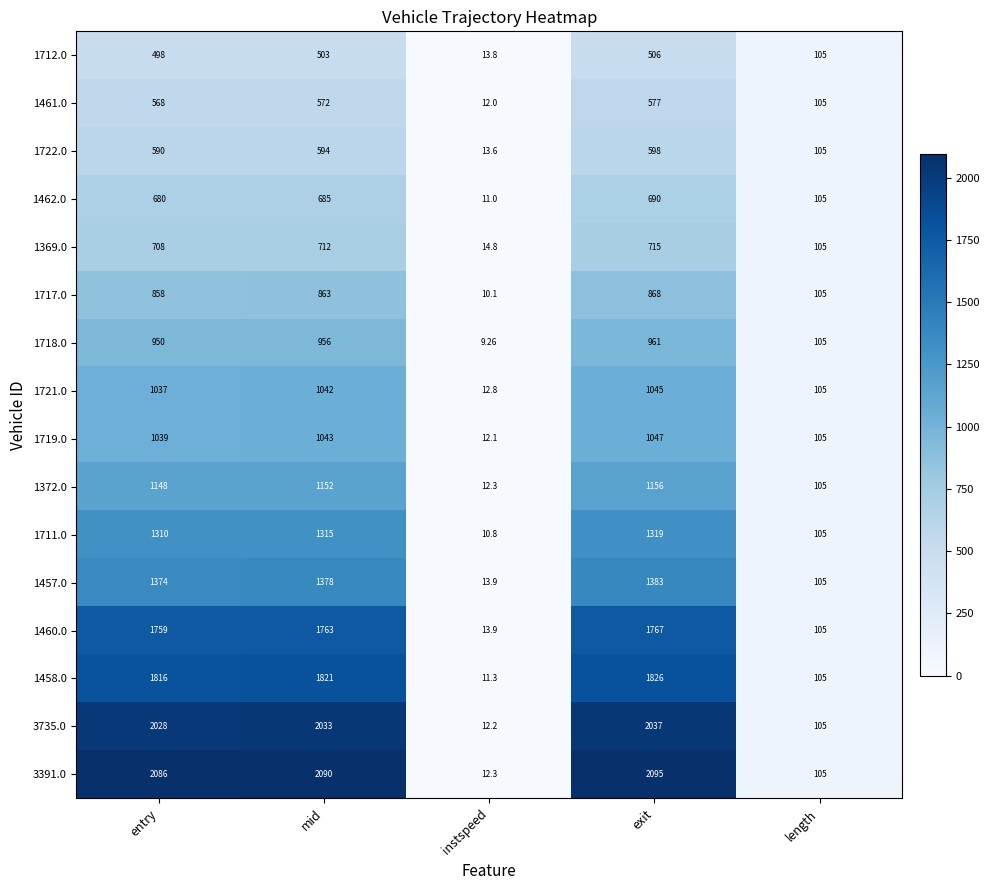

At which category is the sum across all series the highest?

exit